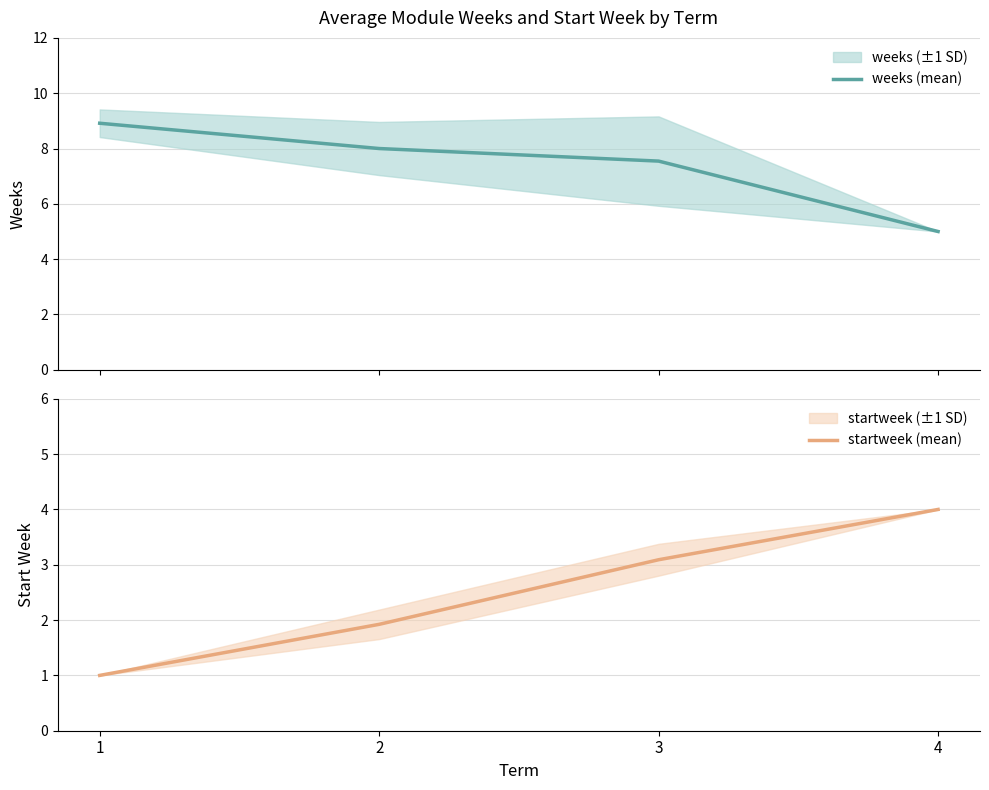

What is the difference between the startweek (mean) values at 3 and 4?

0.9